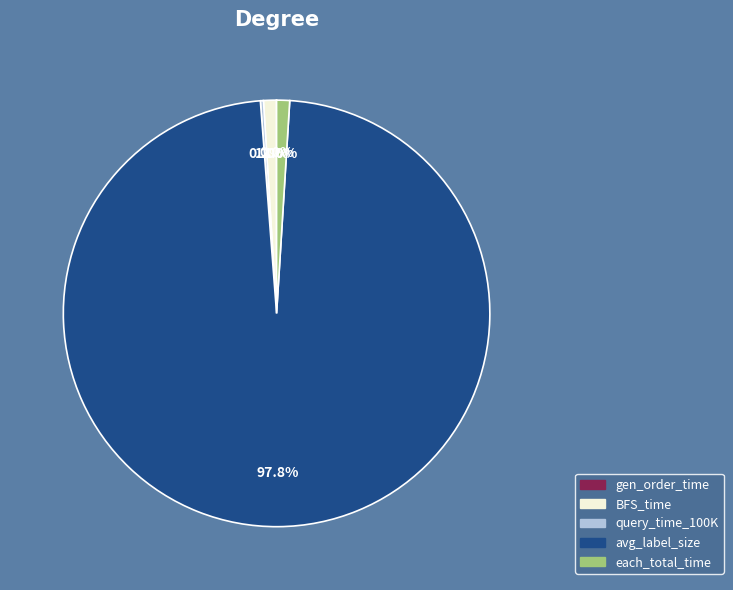

To the nearest percent, what is the average slice percentage?

20%